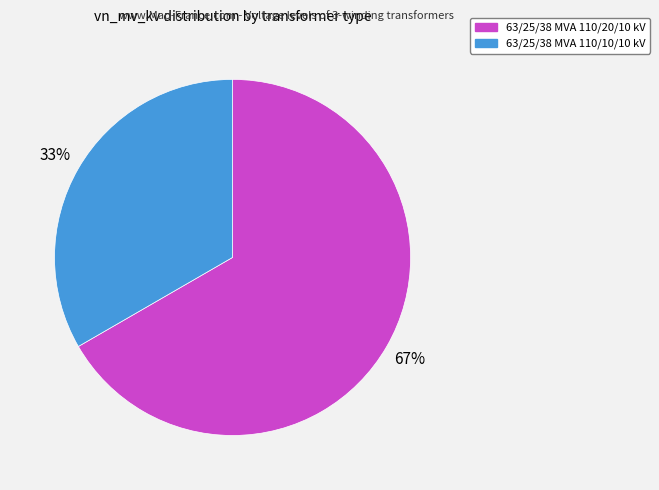

Which category has the smallest portion of the pie?

63/25/38 MVA 110/10/10 kV